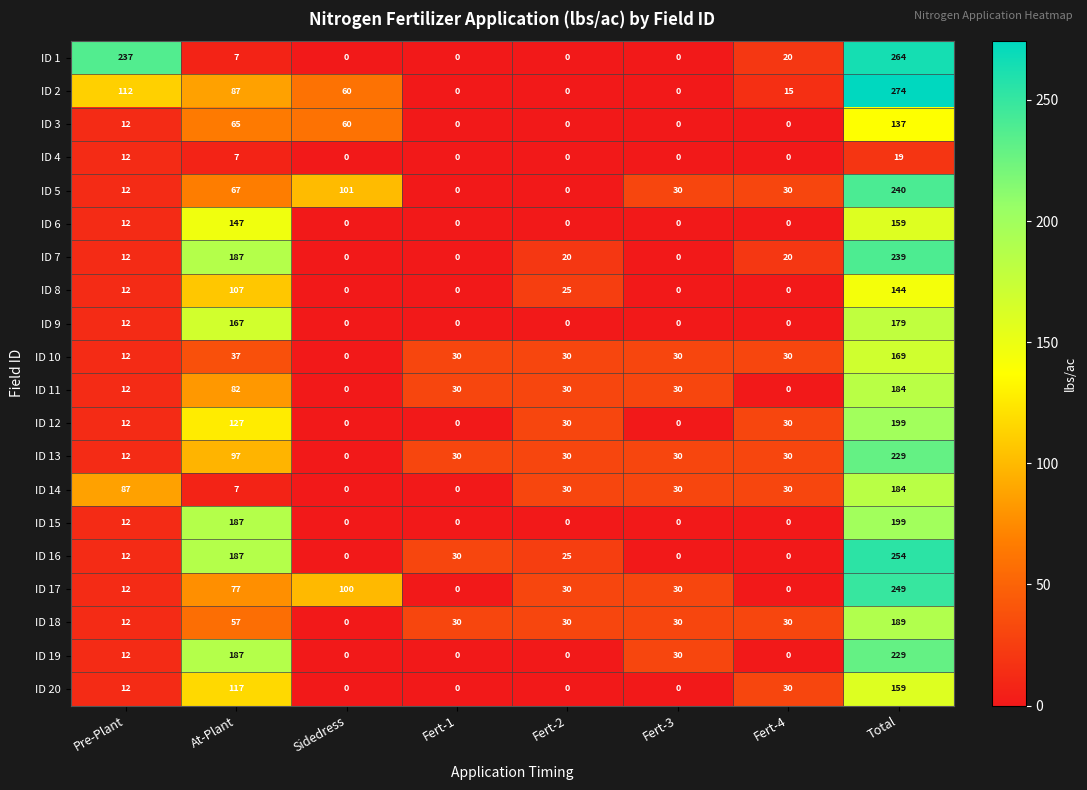

The ID 19 series shows 79 at Fert-2. True or false?

False